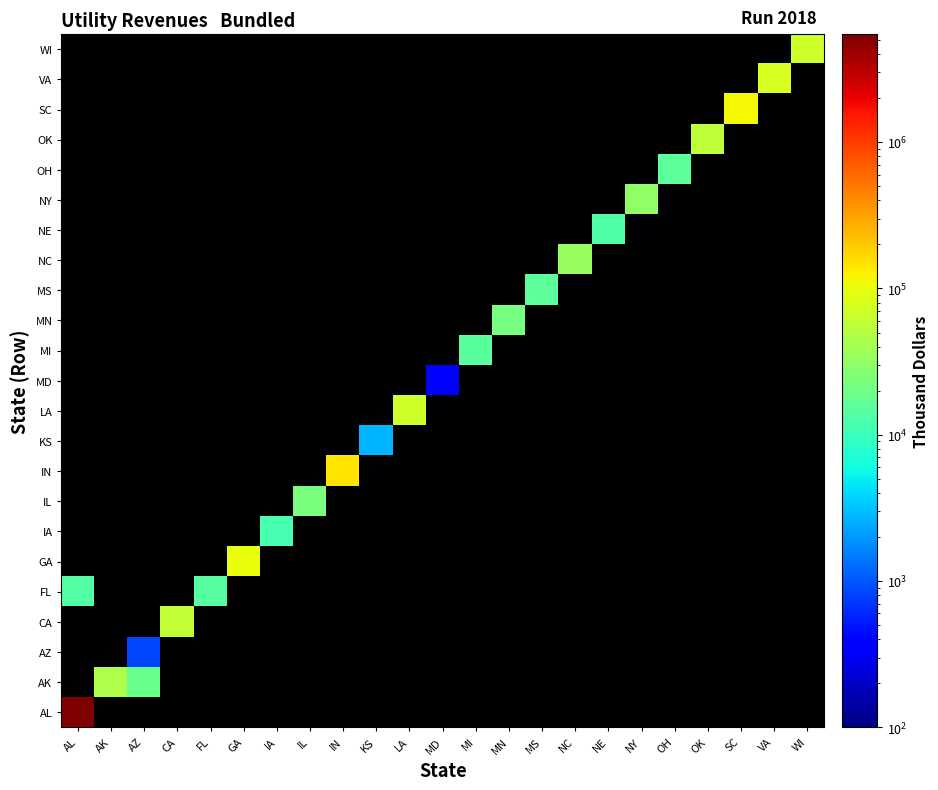

Is the value of IA at IN greater than the value of VA at AK?

No